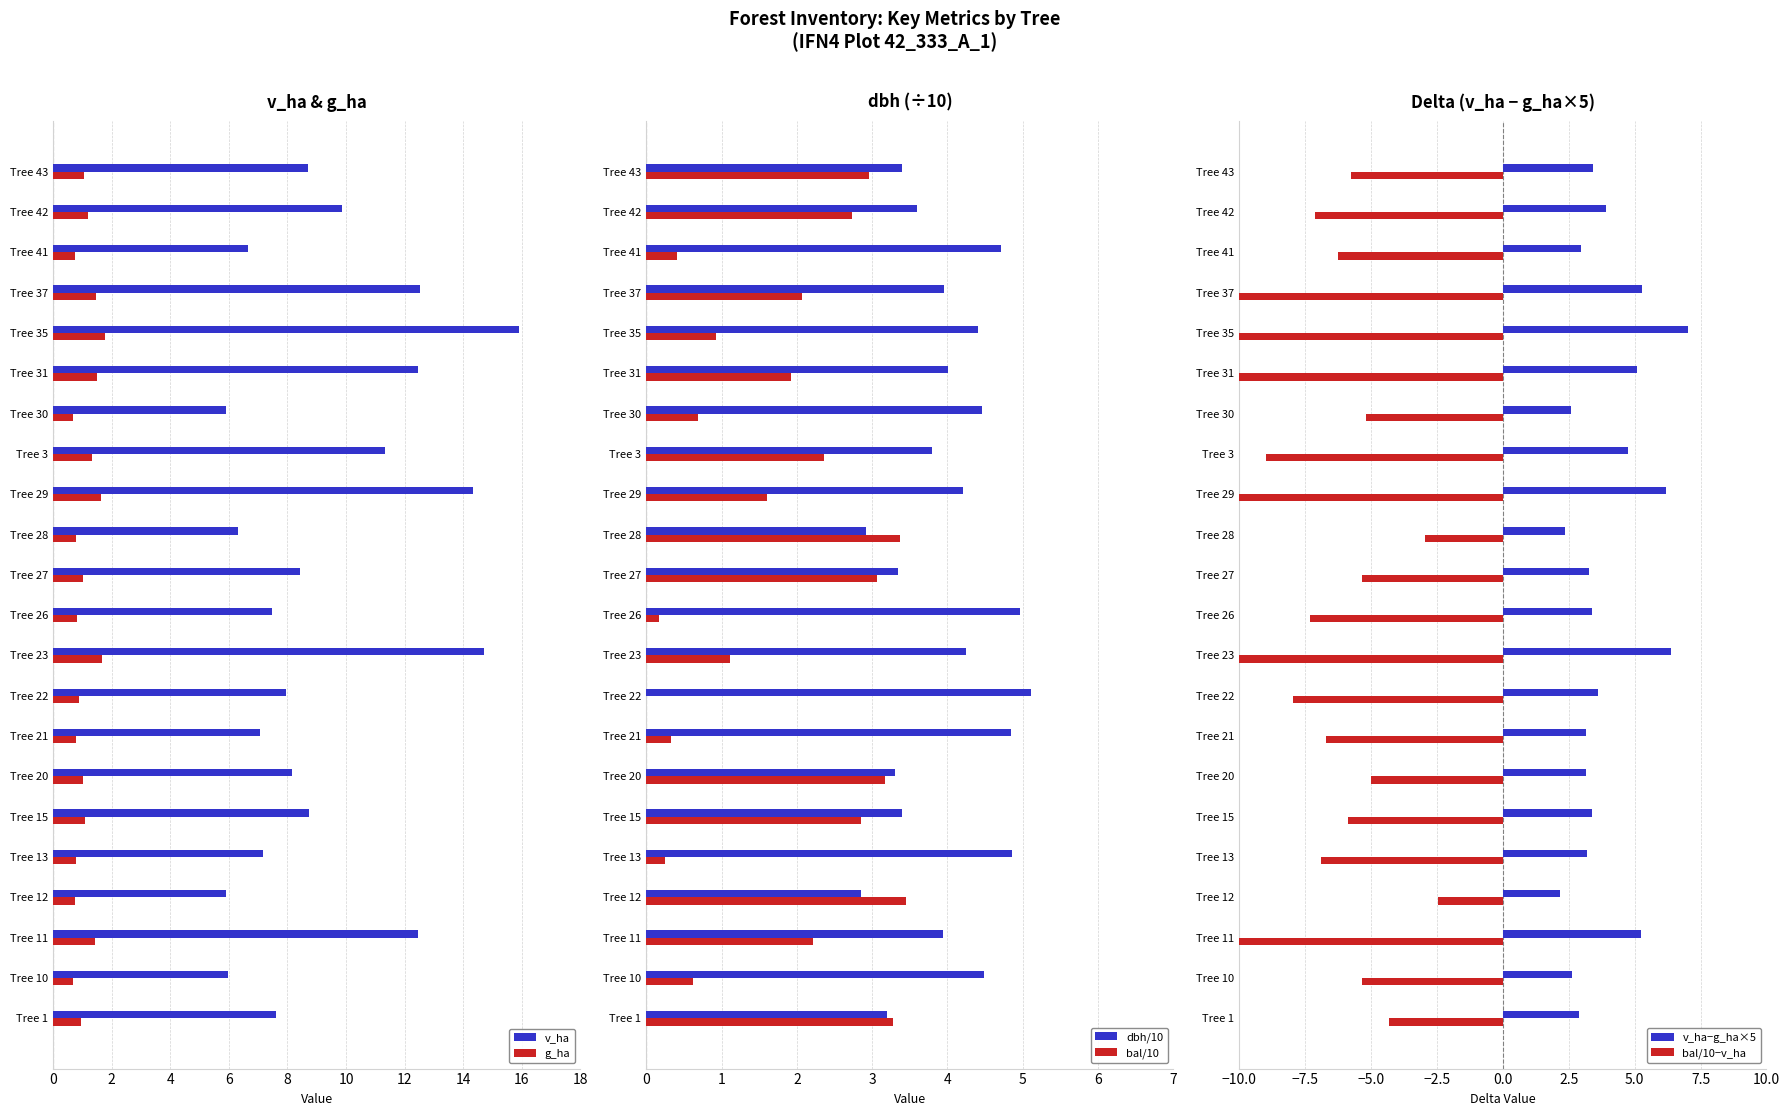

What is the maximum value for g_ha?

1.8